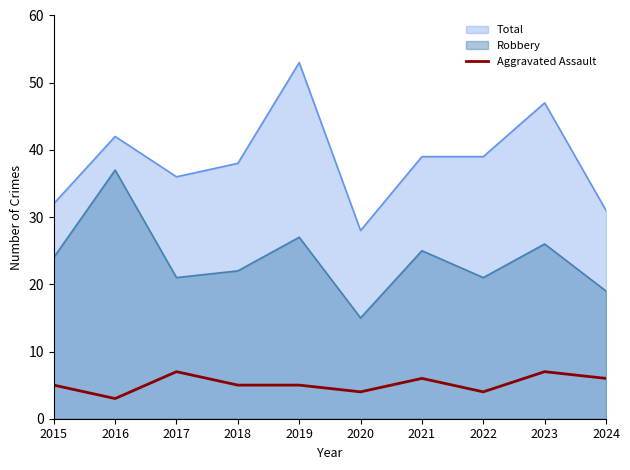

True or false: the data shows 3 at 2016.

True